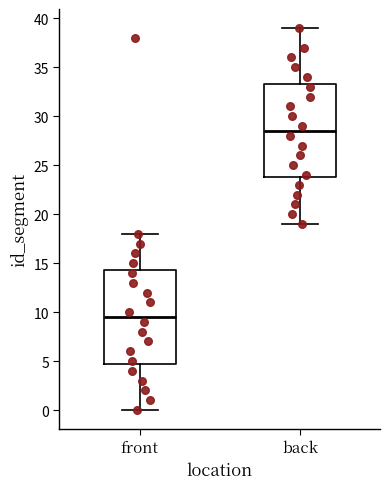

Which box has the lowest median line?

front